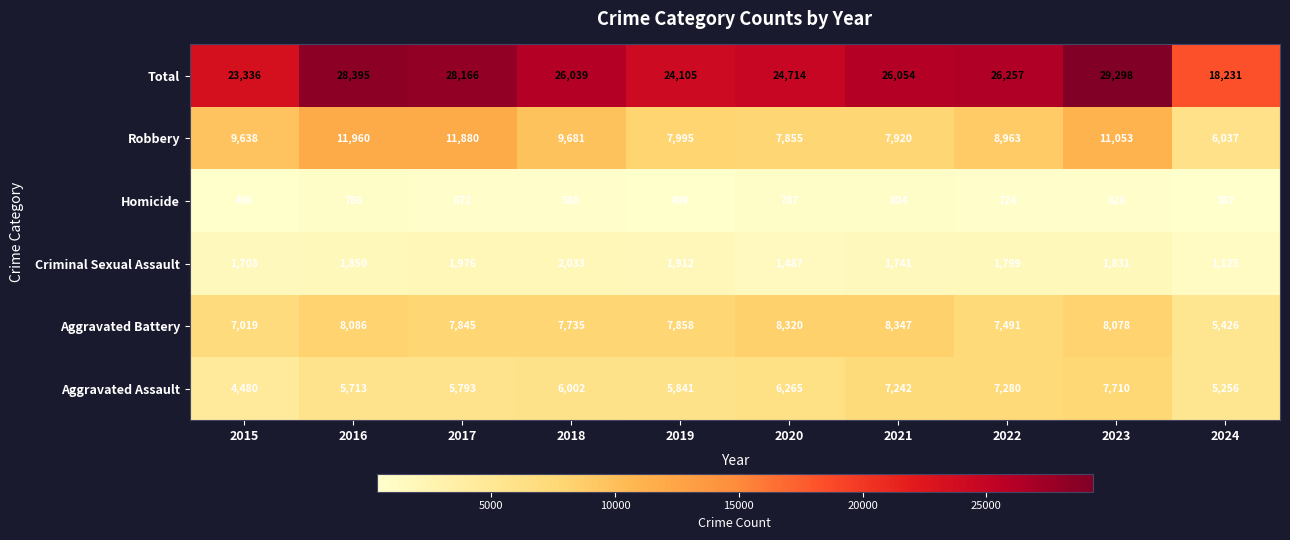

Which series has the largest total across all categories?

Total